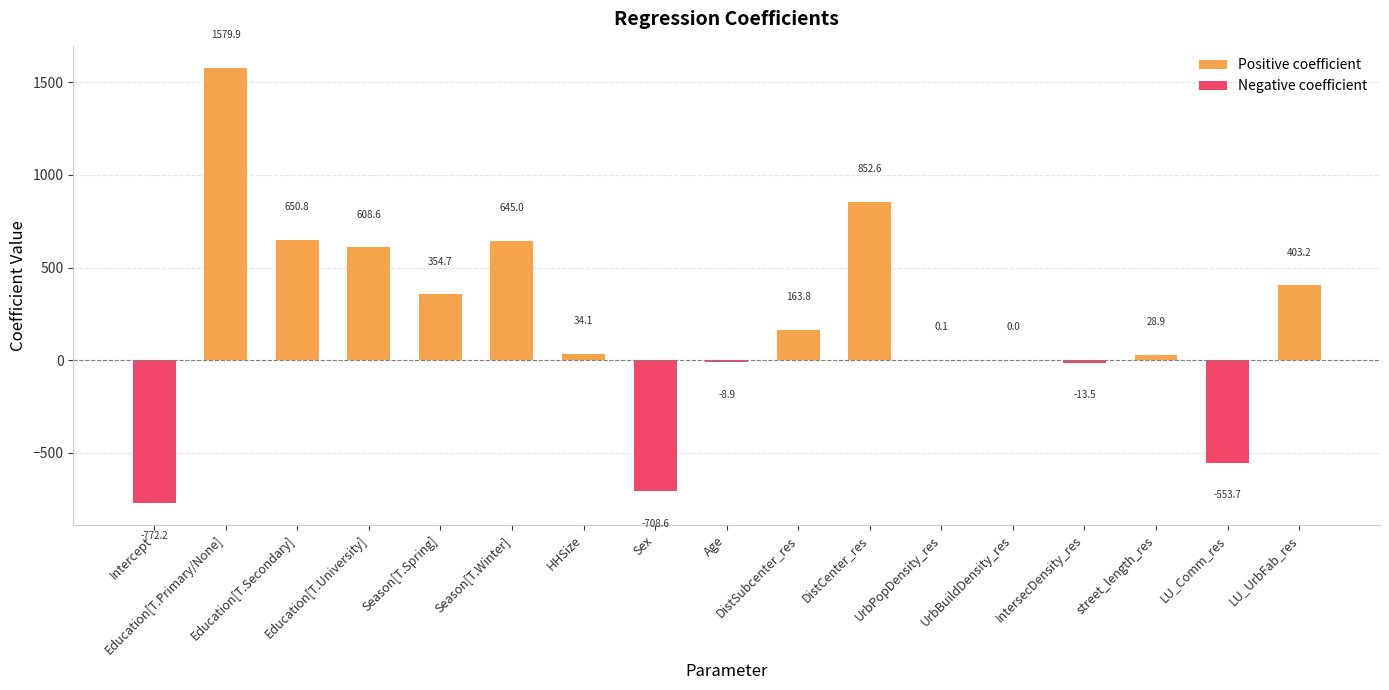

Which category has the lowest value across all series?

Intercept